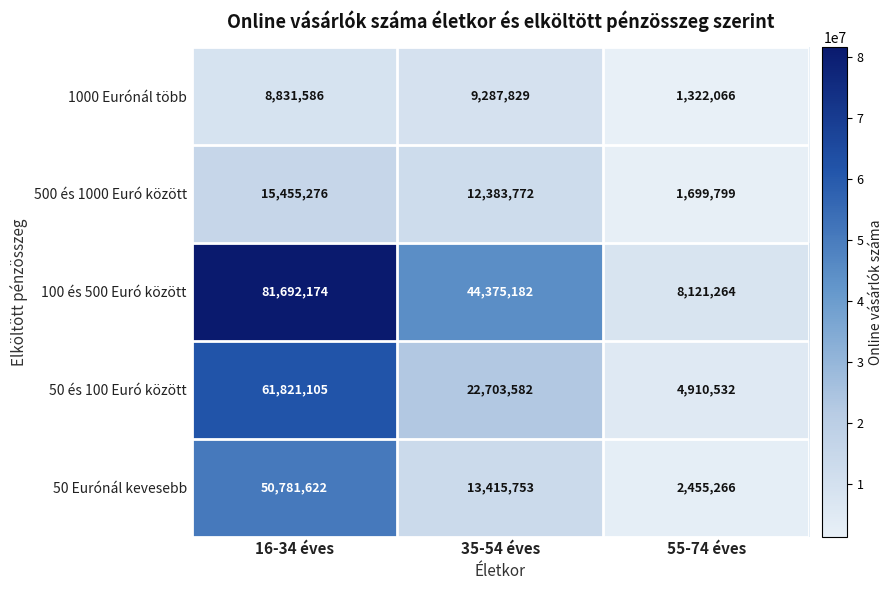

List the series in order of their peak value, highest first.

100 és 500 Euró között, 50 és 100 Euró között, 50 Eurónál kevesebb, 500 és 1000 Euró között, 1000 Eurónál több